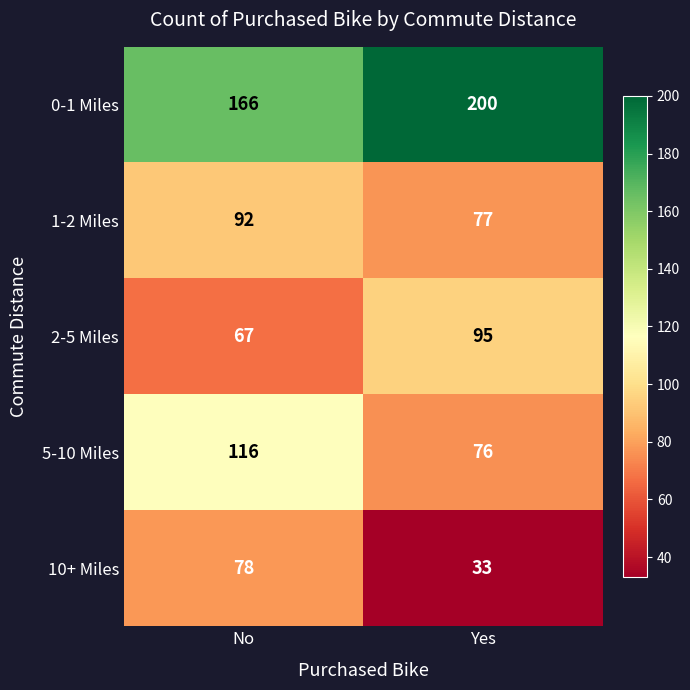

Count the number of categories in the chart.

2